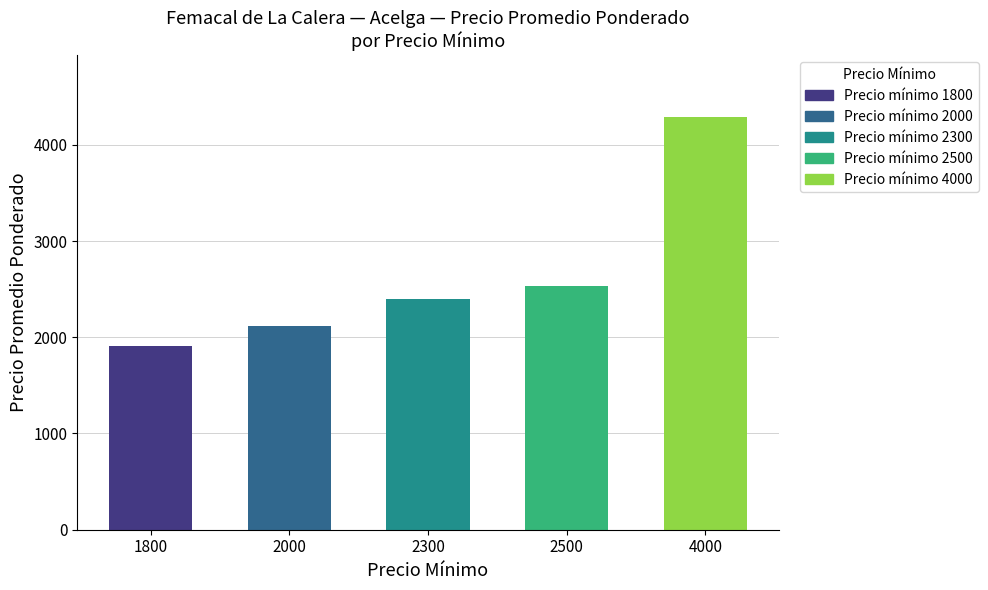

Does the chart contain stacked bars?

No